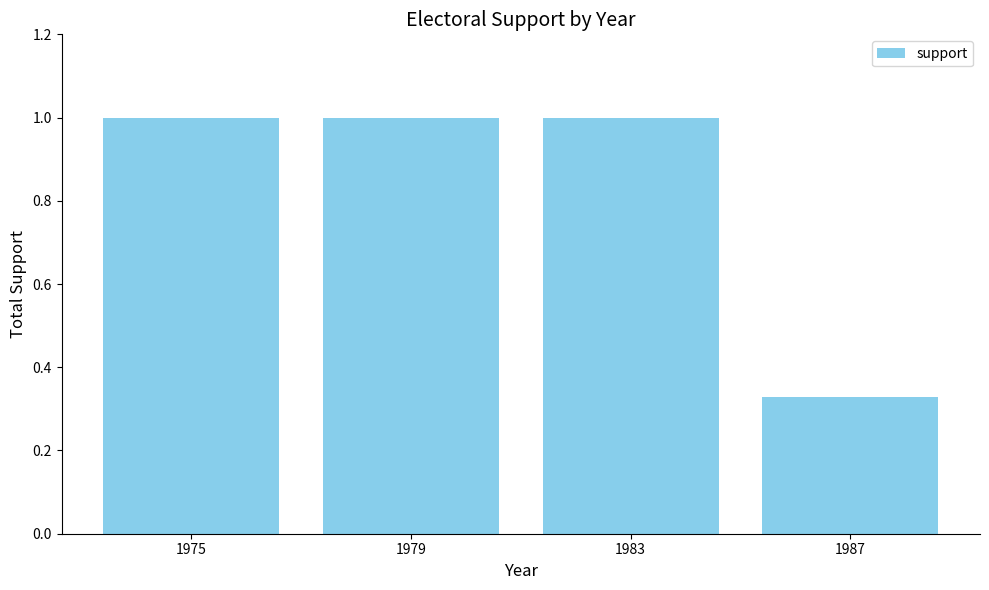

Which has a higher value, 1975 or 1987?

1975